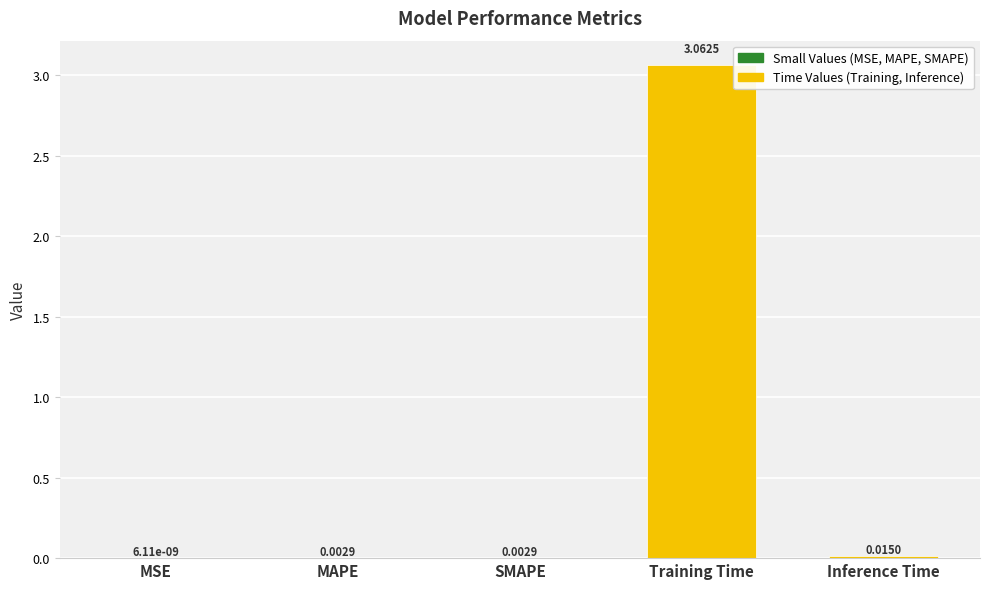

Where is the data nearest to the value 1?

Inference Time